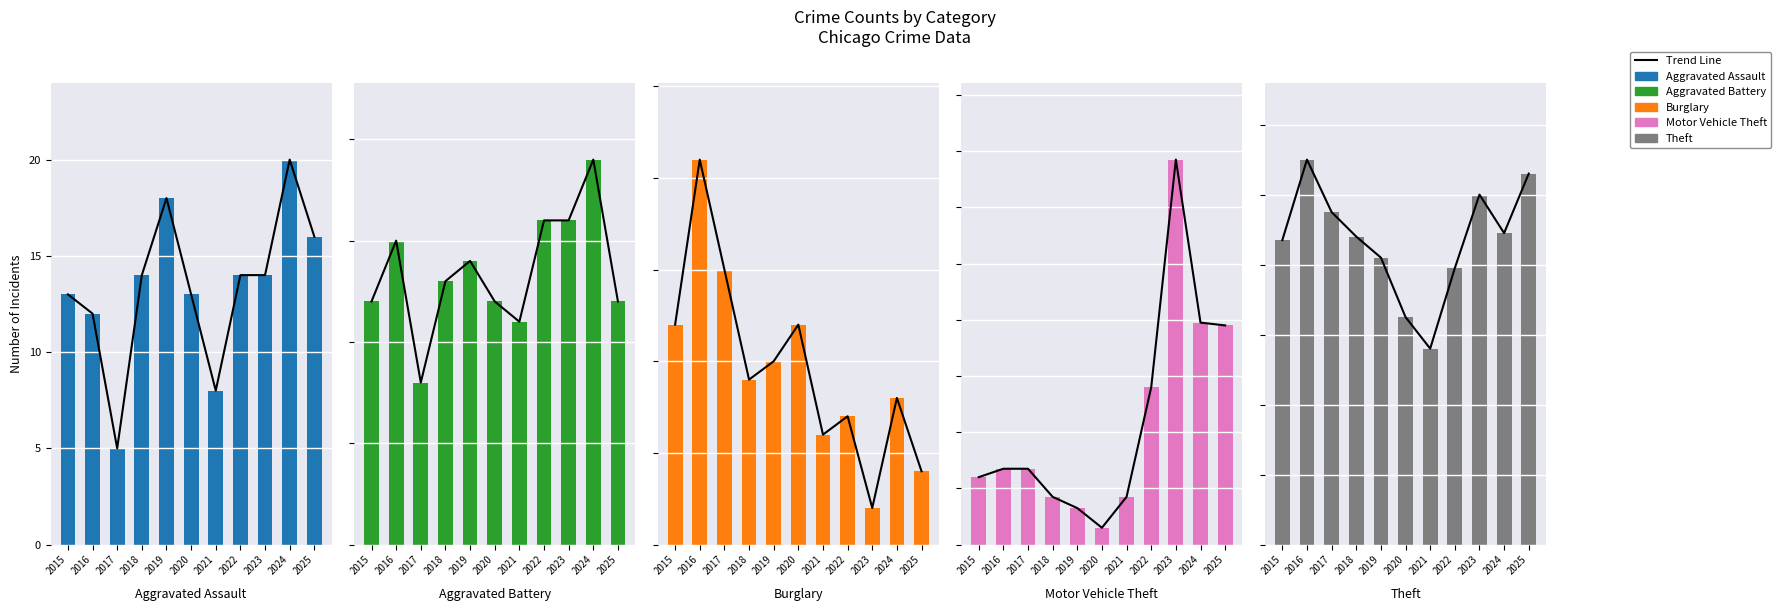

Does the chart contain stacked bars?

No